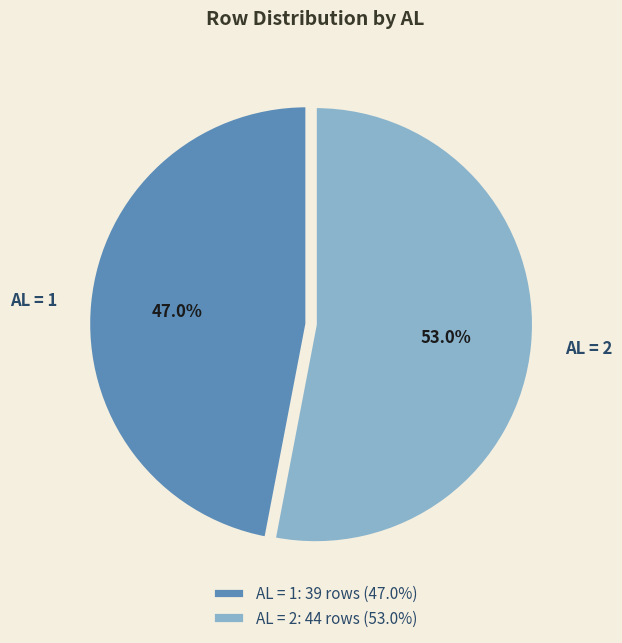

Do AL = 2 and AL = 1 together represent more than half of the pie?

Yes